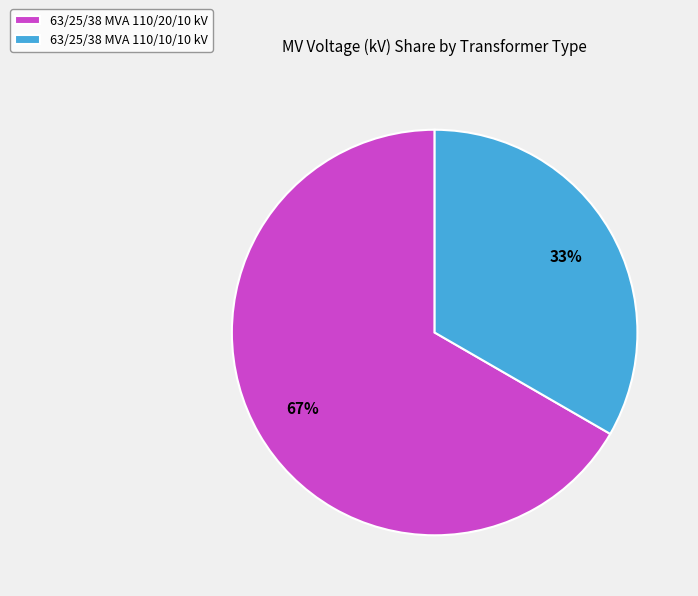

What is the majority slice?

63/25/38 MVA 110/20/10 kV